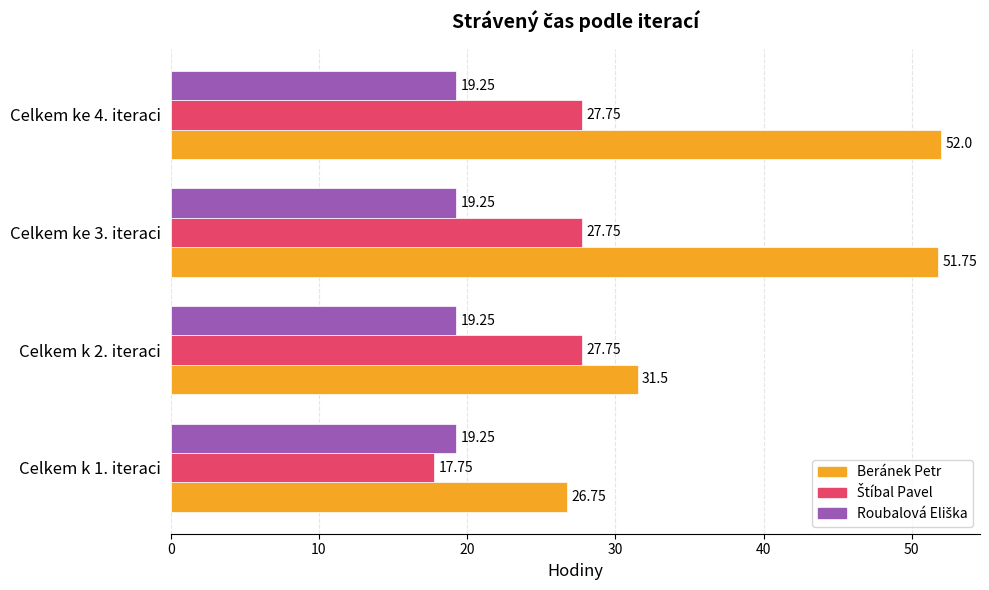

What is the total value across all series at Celkem k 2. iteraci?

78.5